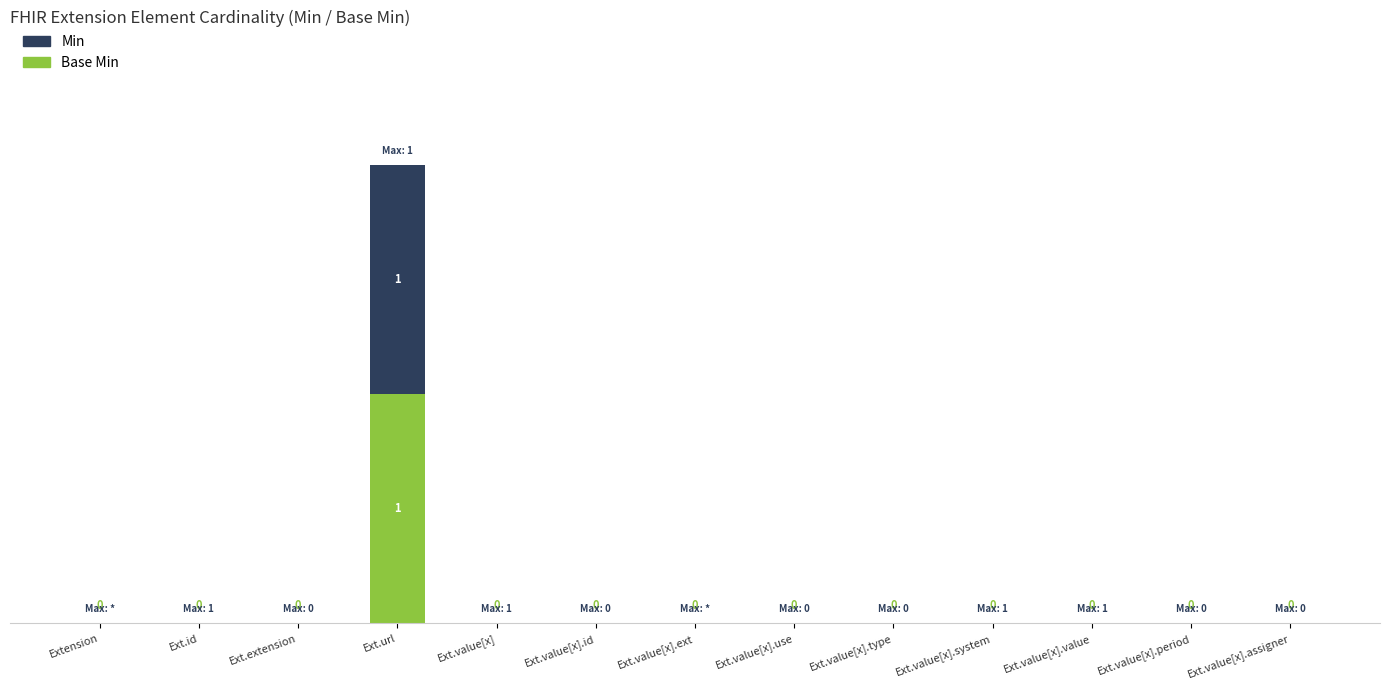

What are all the series names shown in the legend?

Min, Base Min